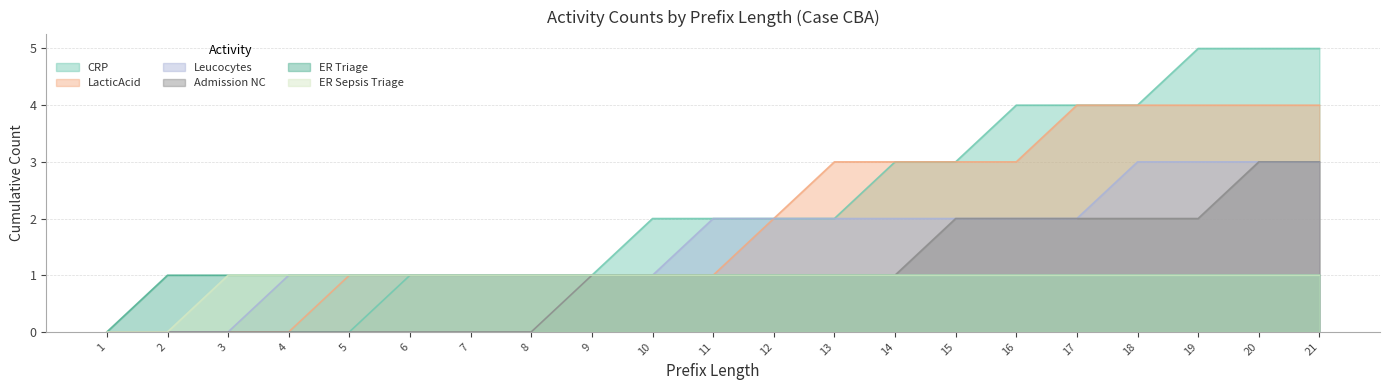

Does the chart have visible grid lines?

Yes